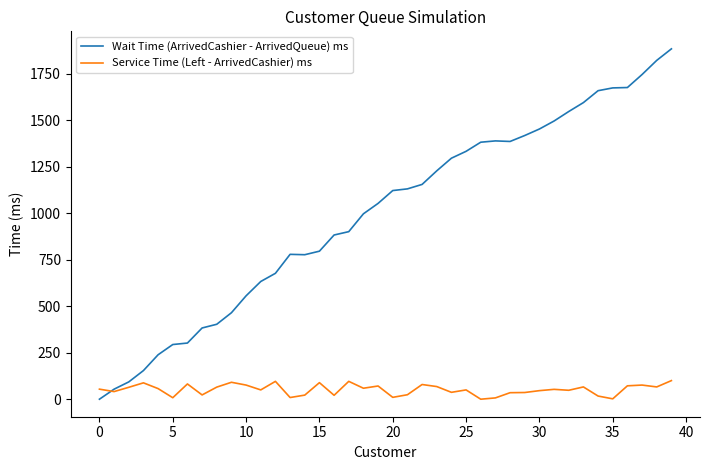

Which series has the widest spread of values?

Wait Time (ArrivedCashier - ArrivedQueue) ms